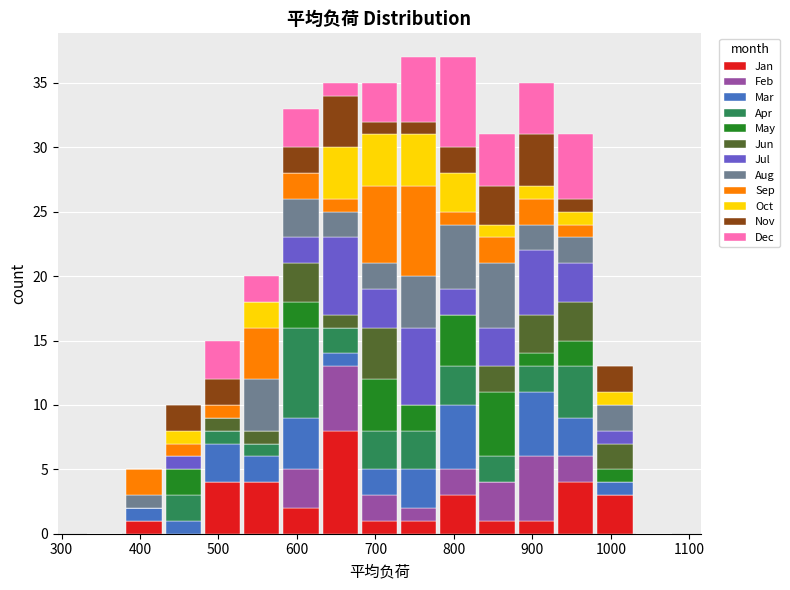

Reading left to right, transcribe this chart: for each stacked bar, give the range it covers on the x-axis and its total height. The values are not printed on the chart, so give them approximately, as read against the axis.

330 to 380: 0
380 to 430: 5
430 to 480: 10
480 to 530: 15
530 to 580: 20
580 to 630: 33
630 to 680: 35
680 to 730: 35
730 to 780: 37
780 to 830: 37
830 to 880: 31
880 to 930: 35
930 to 980: 31
980 to 1030: 13
1030 to 1080: 0